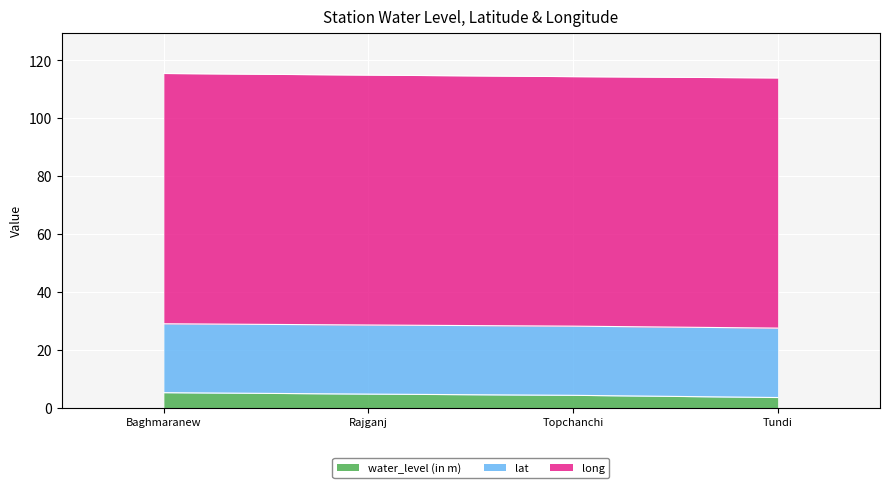

The water_level (in m) series shows 4.3 at Topchanchi. True or false?

True